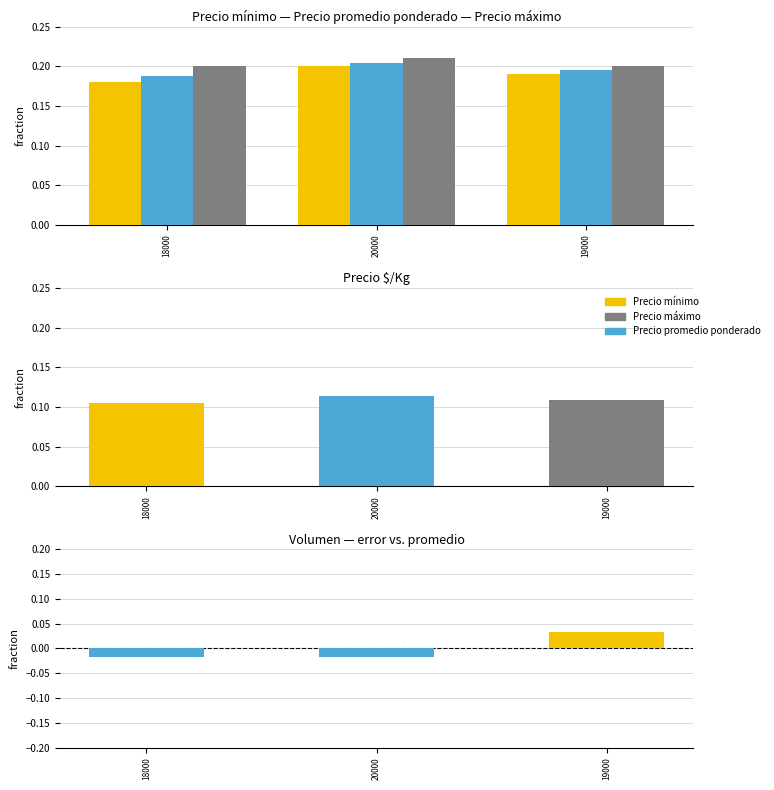

Which series has the largest total across all categories?

Precio máximo